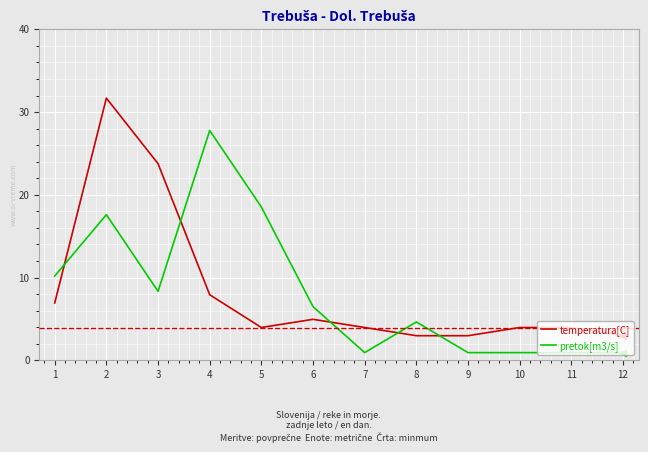

Is it true that pretok[m3/s] equals 18.5 at 5?

True